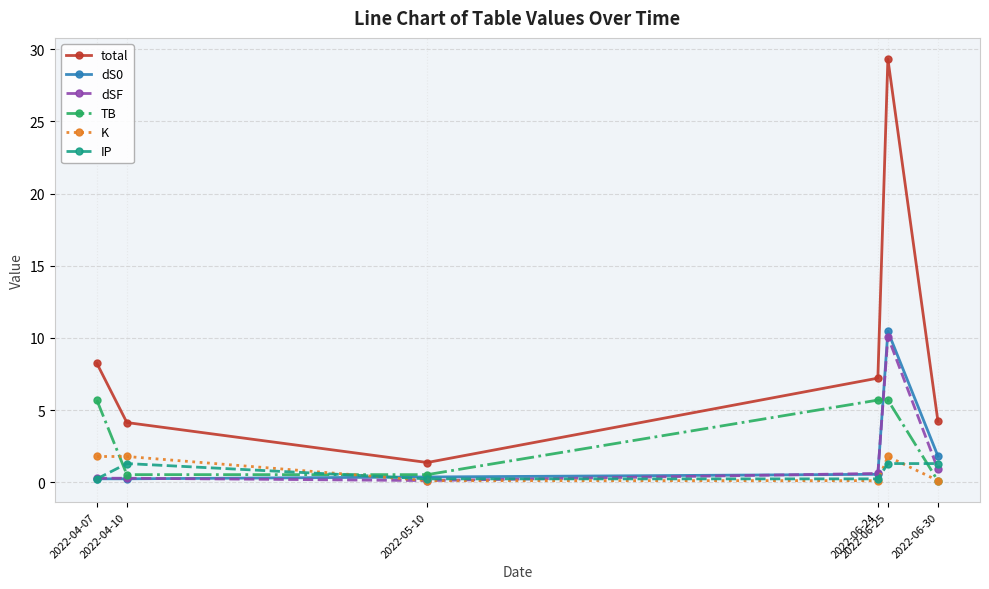

What is the difference between the highest and lowest values at 2022-05-10?

1.3